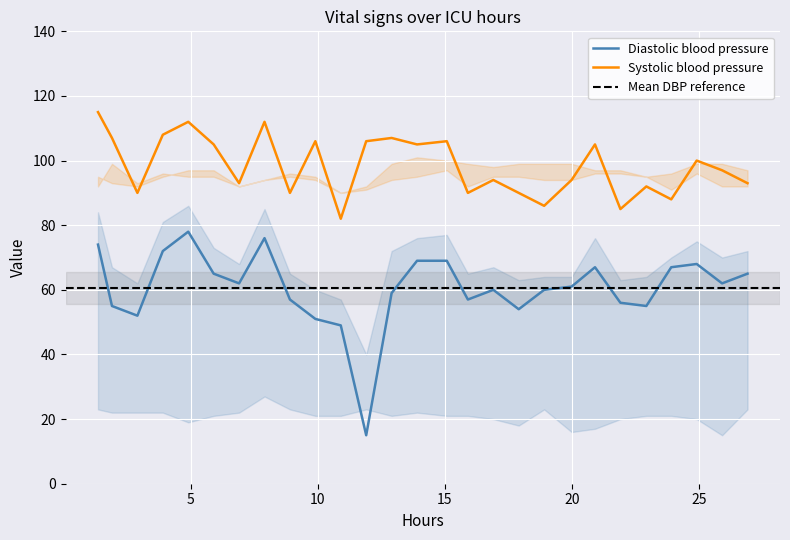

What is the value of the Diastolic blood pressure point at the 9th from the left?

57